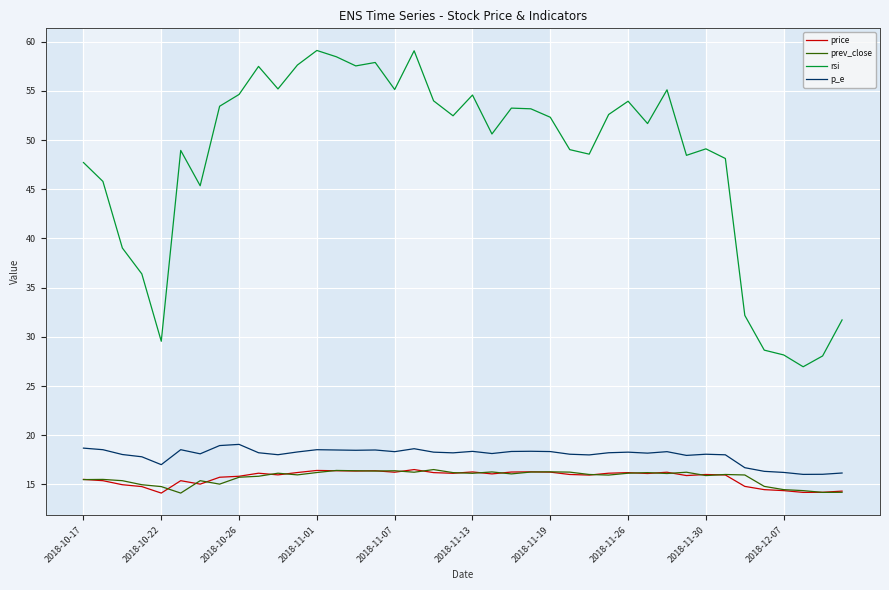

Which series has the widest spread of values?

rsi